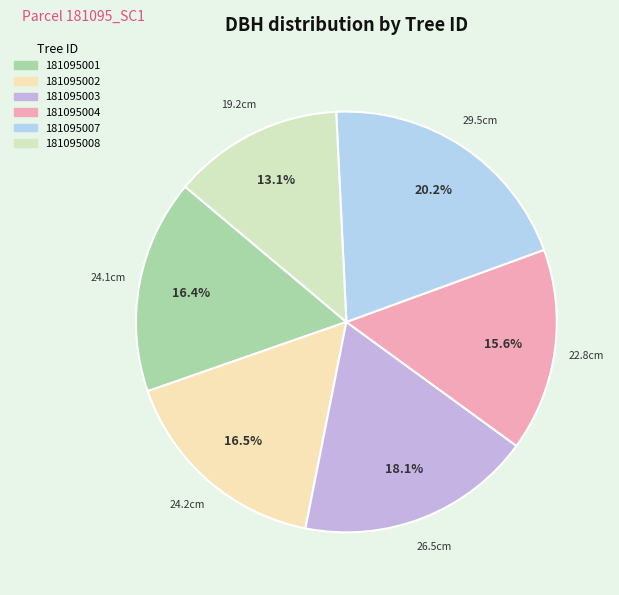

Count the number of slices in the pie.

6